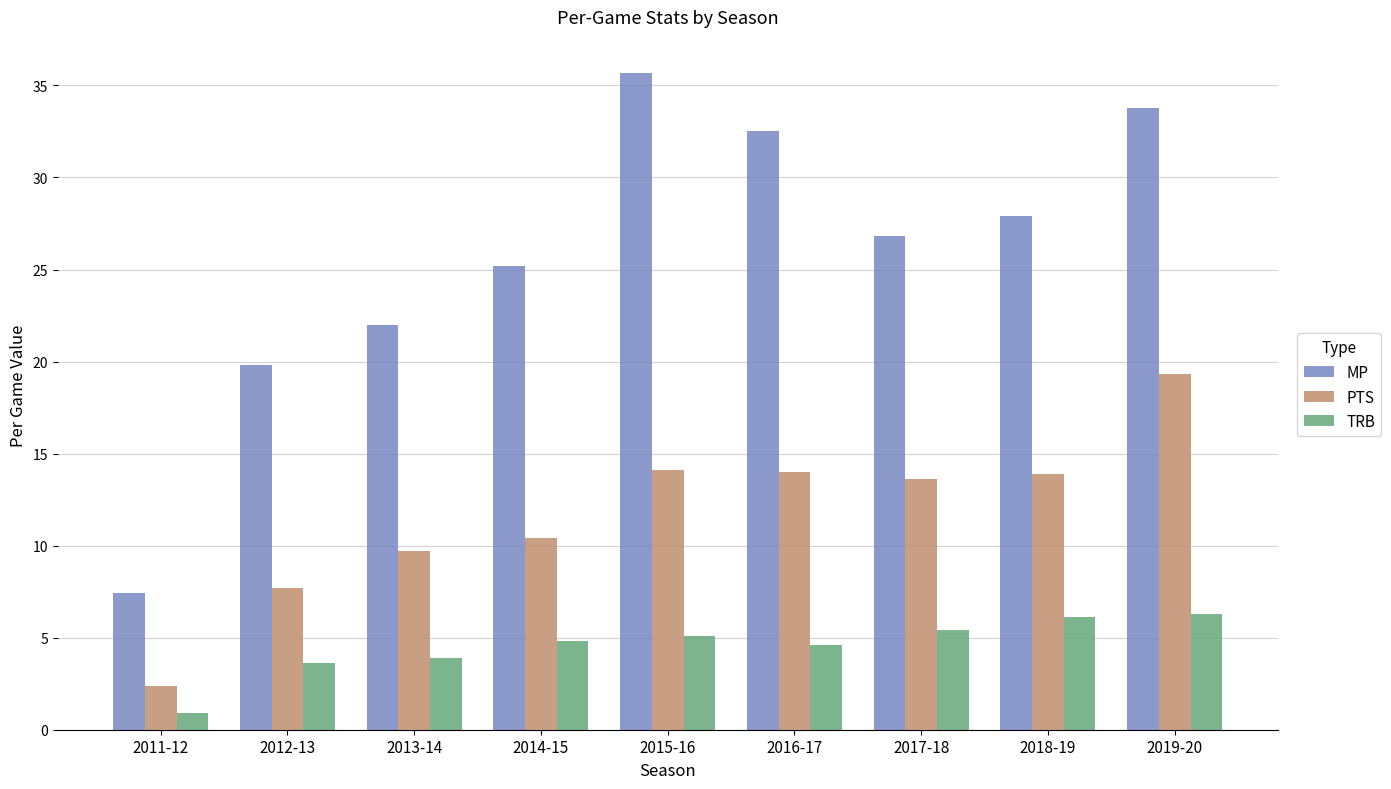

Rank the series at 2019-20 from lowest to highest value.

TRB, PTS, MP